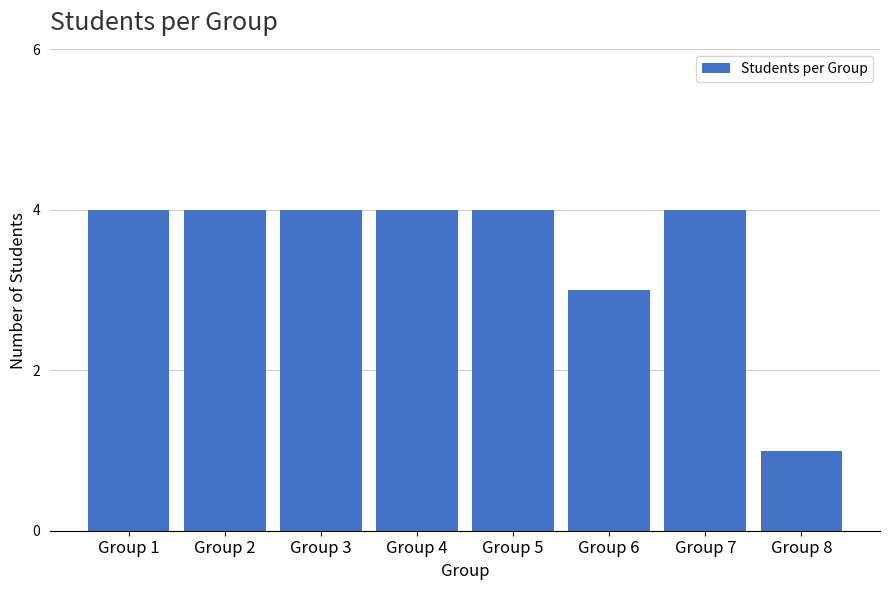

What is the difference between the maximum and minimum values?

3